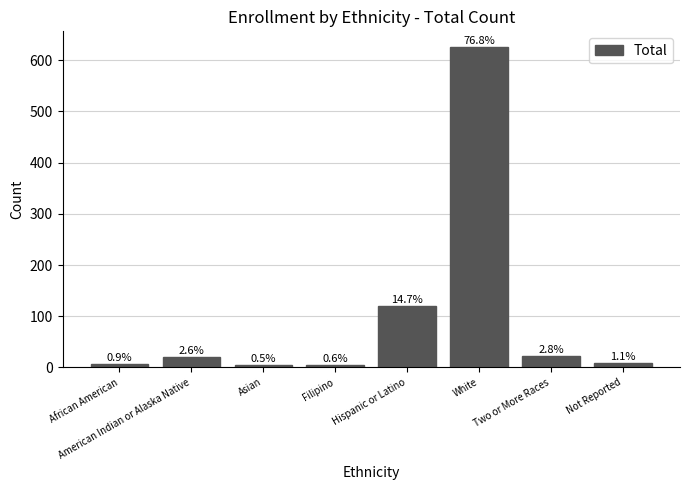

What is the difference between the values at Hispanic or Latino and White?

505